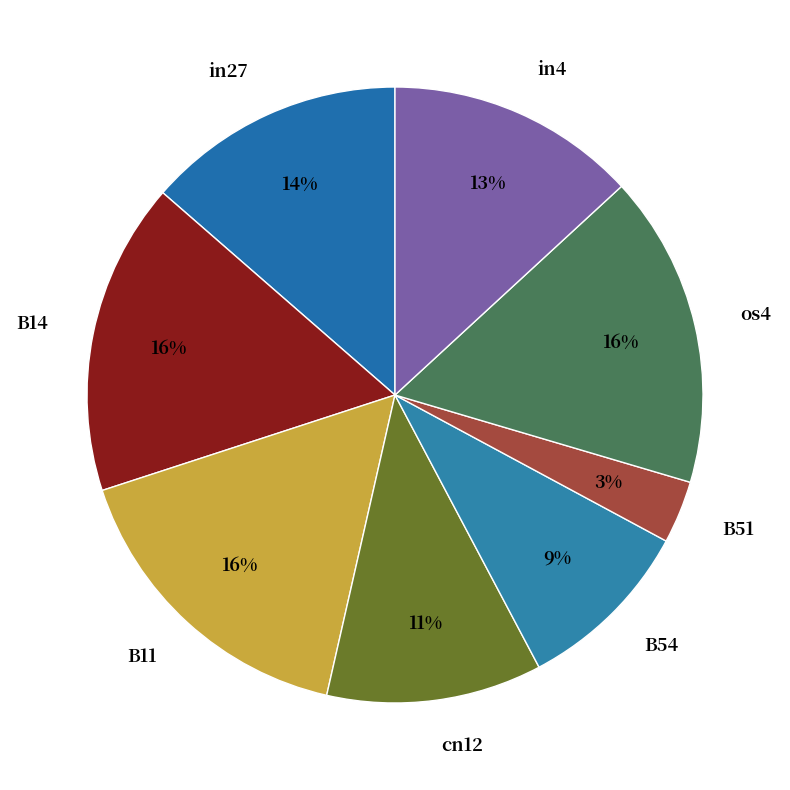

Count the number of slices in the pie.

8